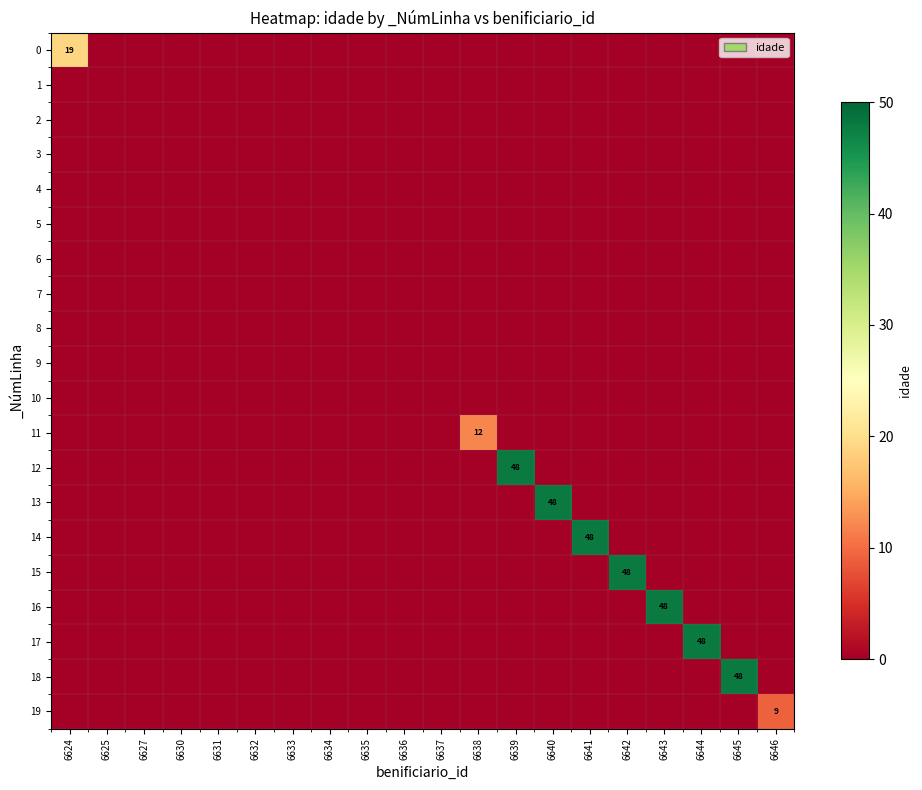

Which series has the largest range (max minus min)?

12